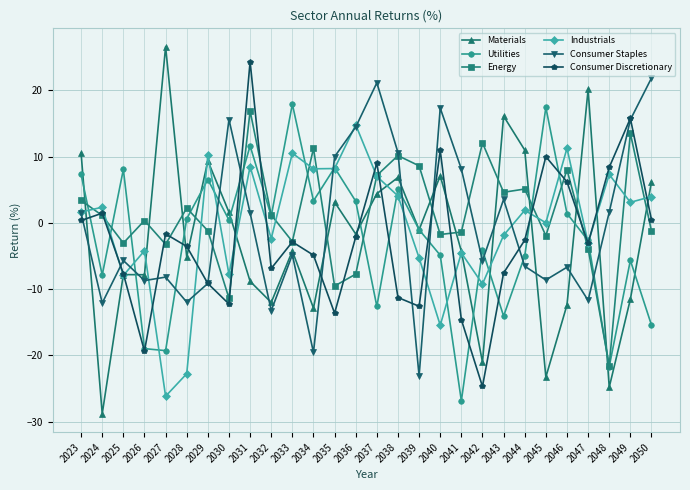

What is the greatest value displayed?

26.6